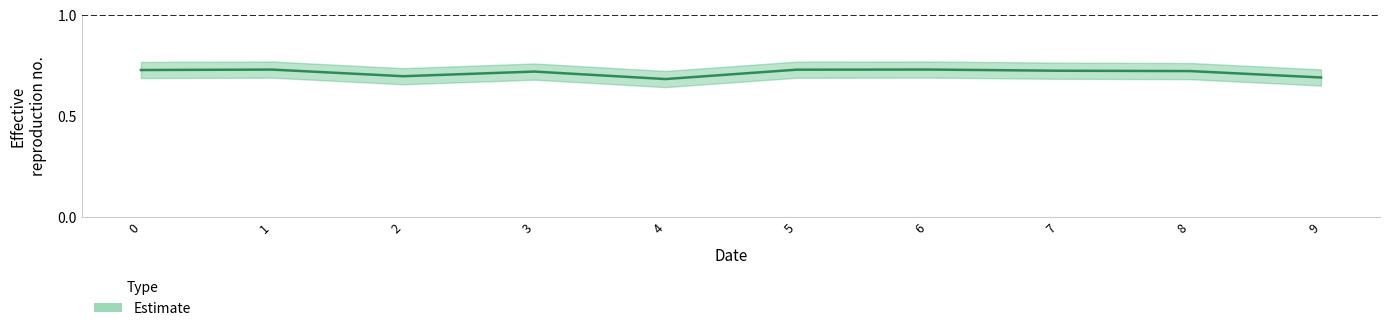

Reading left to right, list all the values displayed in this chart.

0.7	0.7	0.7	0.7	0.7	0.7	0.7	0.7	0.7	0.7